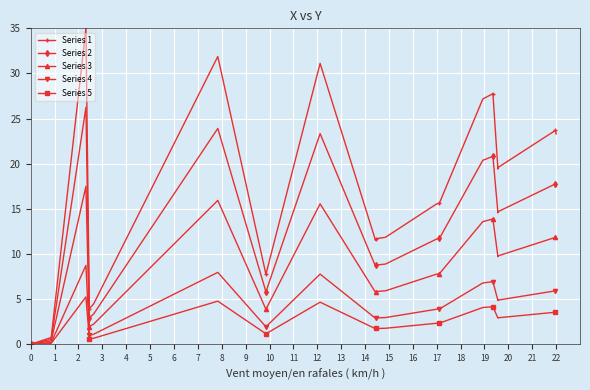

What is the value of the Series 3 point at the 15th from the left?

13.6